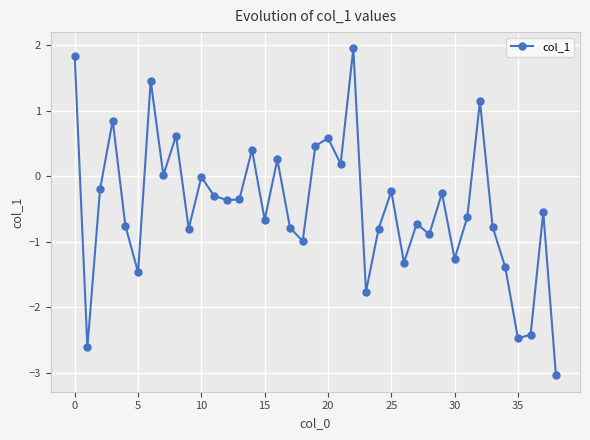

What is the difference between the maximum and minimum values?

5.0